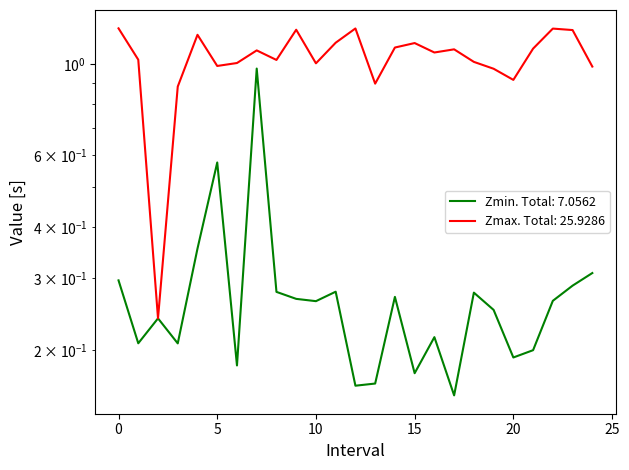

At which label is Zmin closest to 0?

17